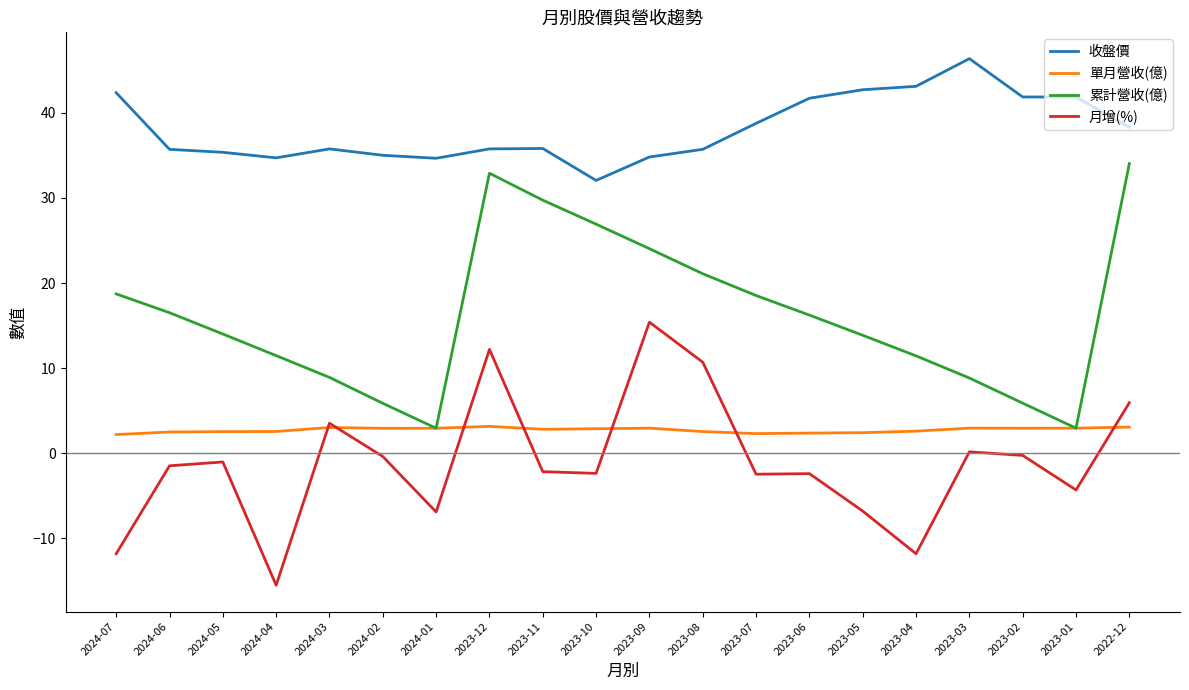

What is the maximum value shown in the chart?

46.4